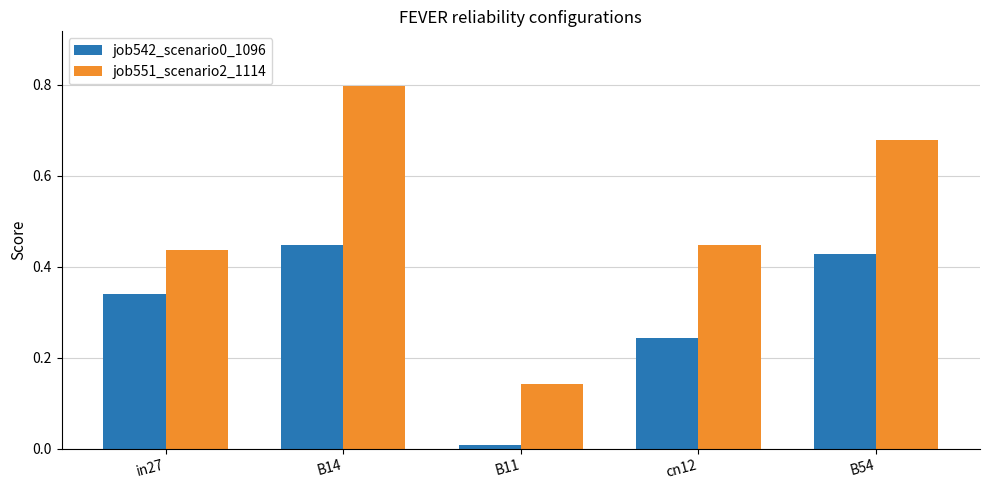

Which series has the largest range (max minus min)?

job551_scenario2_1114